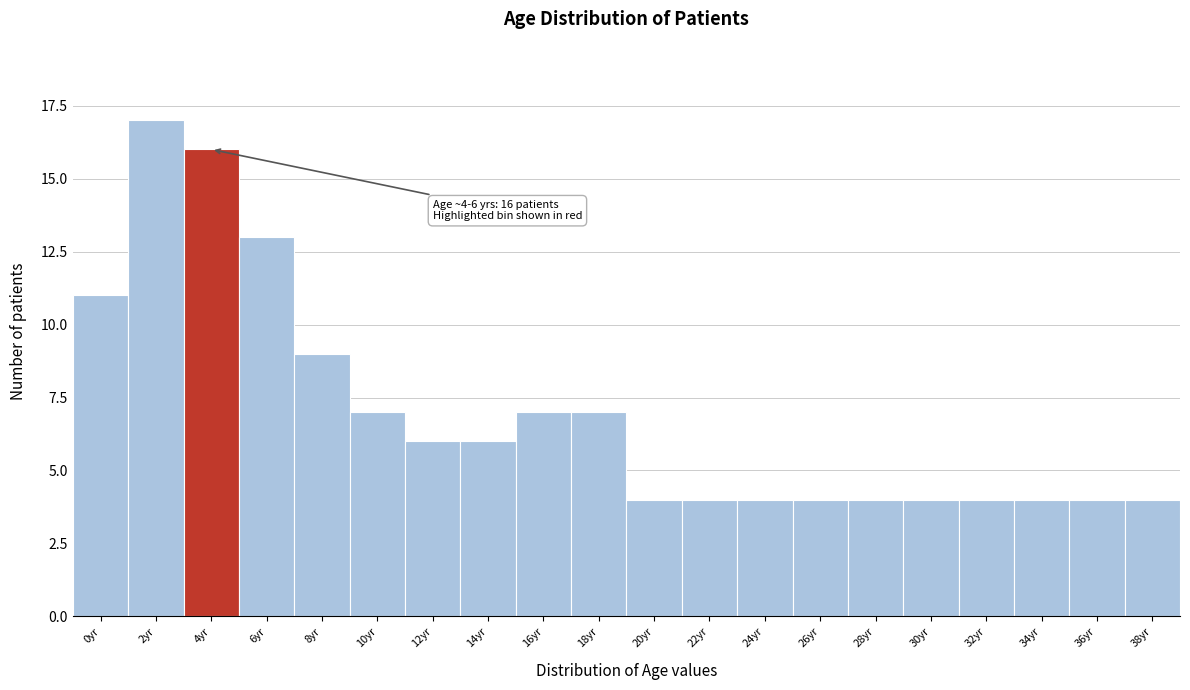

Reading right to left, extract all data points from this chart.

4	4	4	4	4	4	4	4	4	4	7	7	6	6	7	9	13	16	17	11